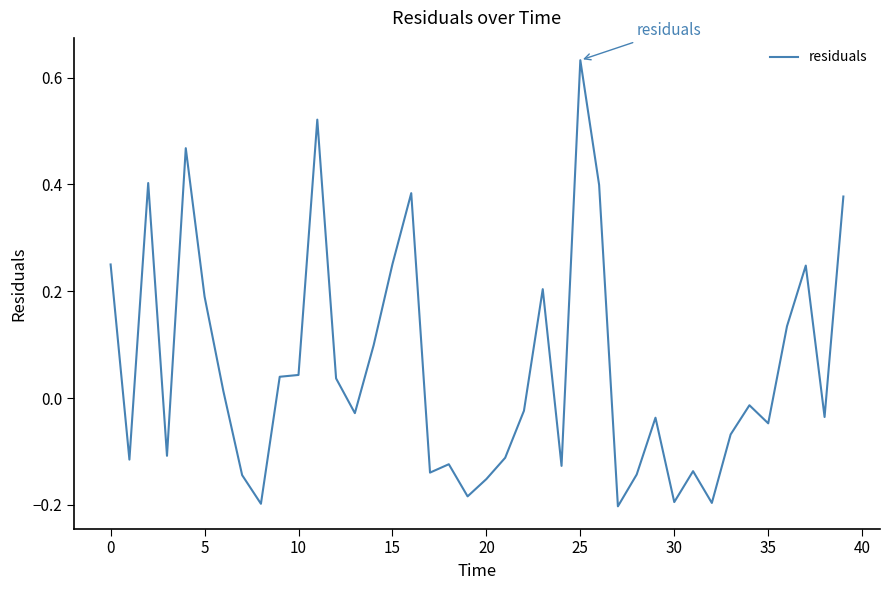

At which category does the chart reach its peak across all series?

25